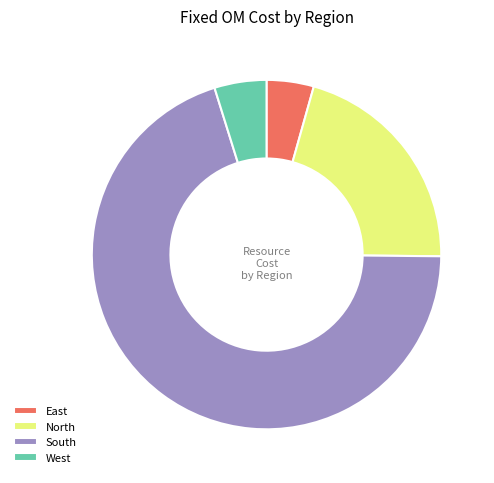

Combined, do South and West account for over 50%?

Yes